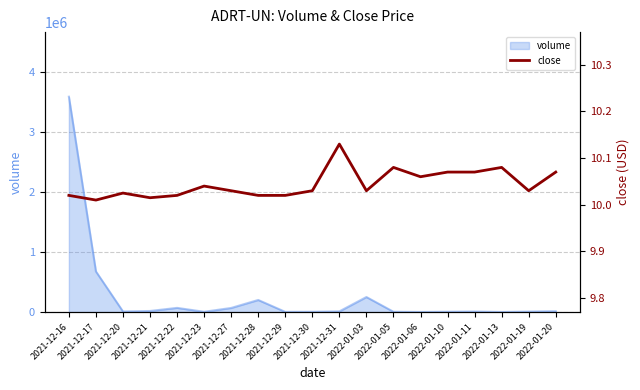

What is the sum of the values at 2021-12-16 and 2022-01-06?

20.1